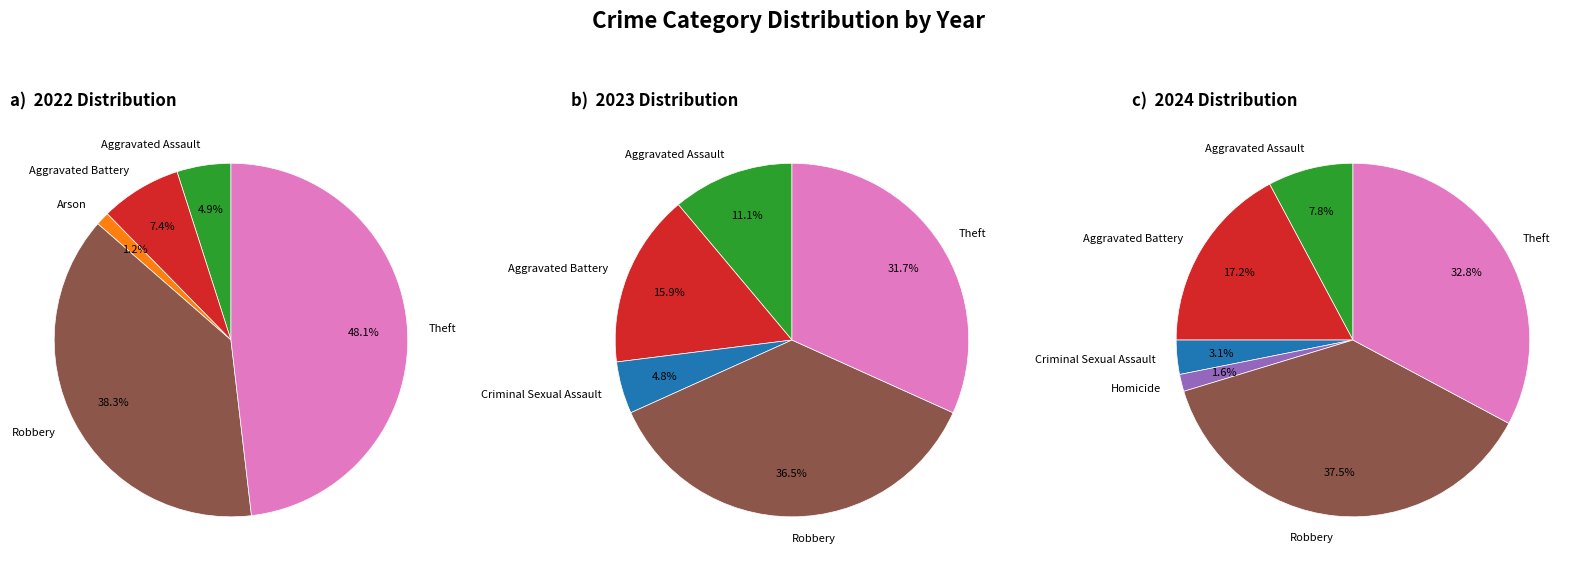

How many slices are in this pie chart?

7